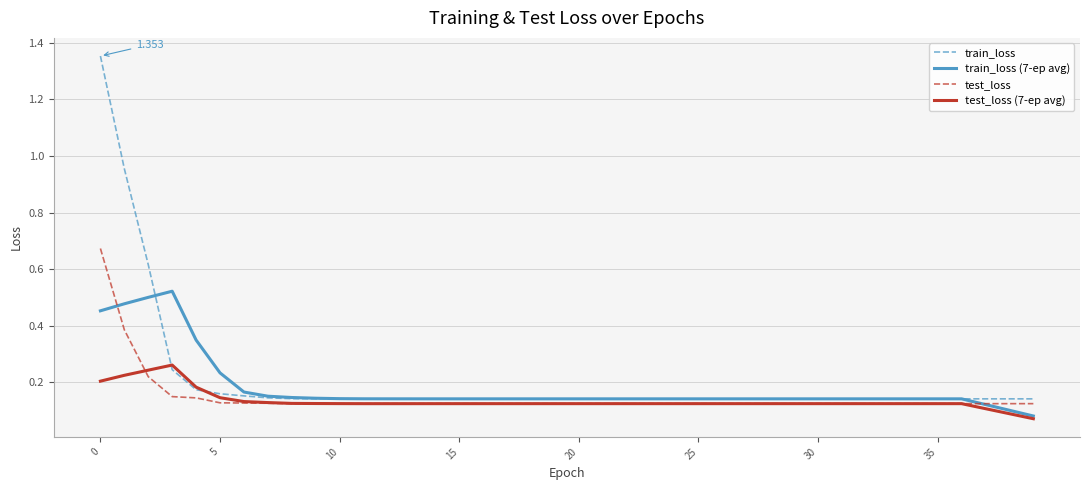

Which series has the widest spread of values?

train_loss